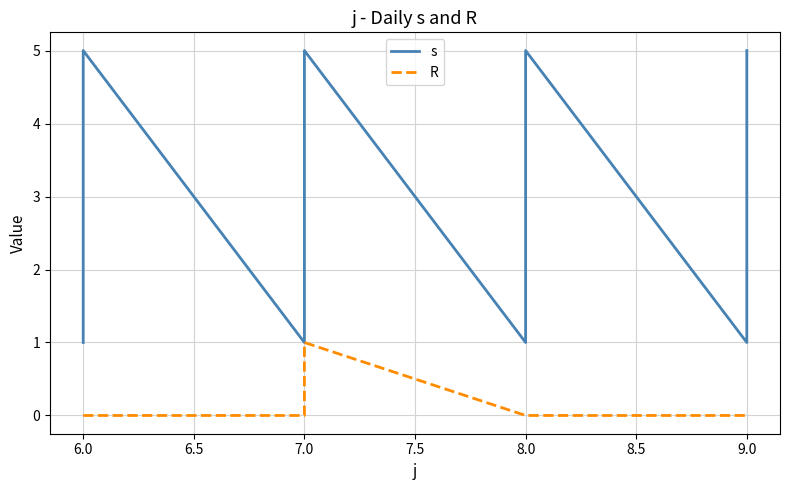

Is this an area chart (filled region under the line)?

No